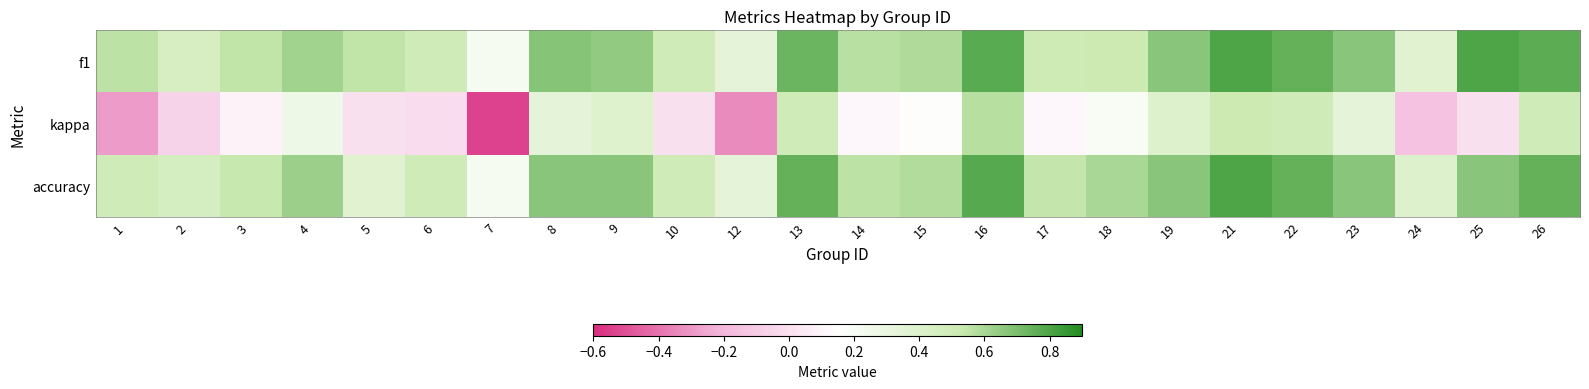

What is the minimum value shown in the chart?

-0.5